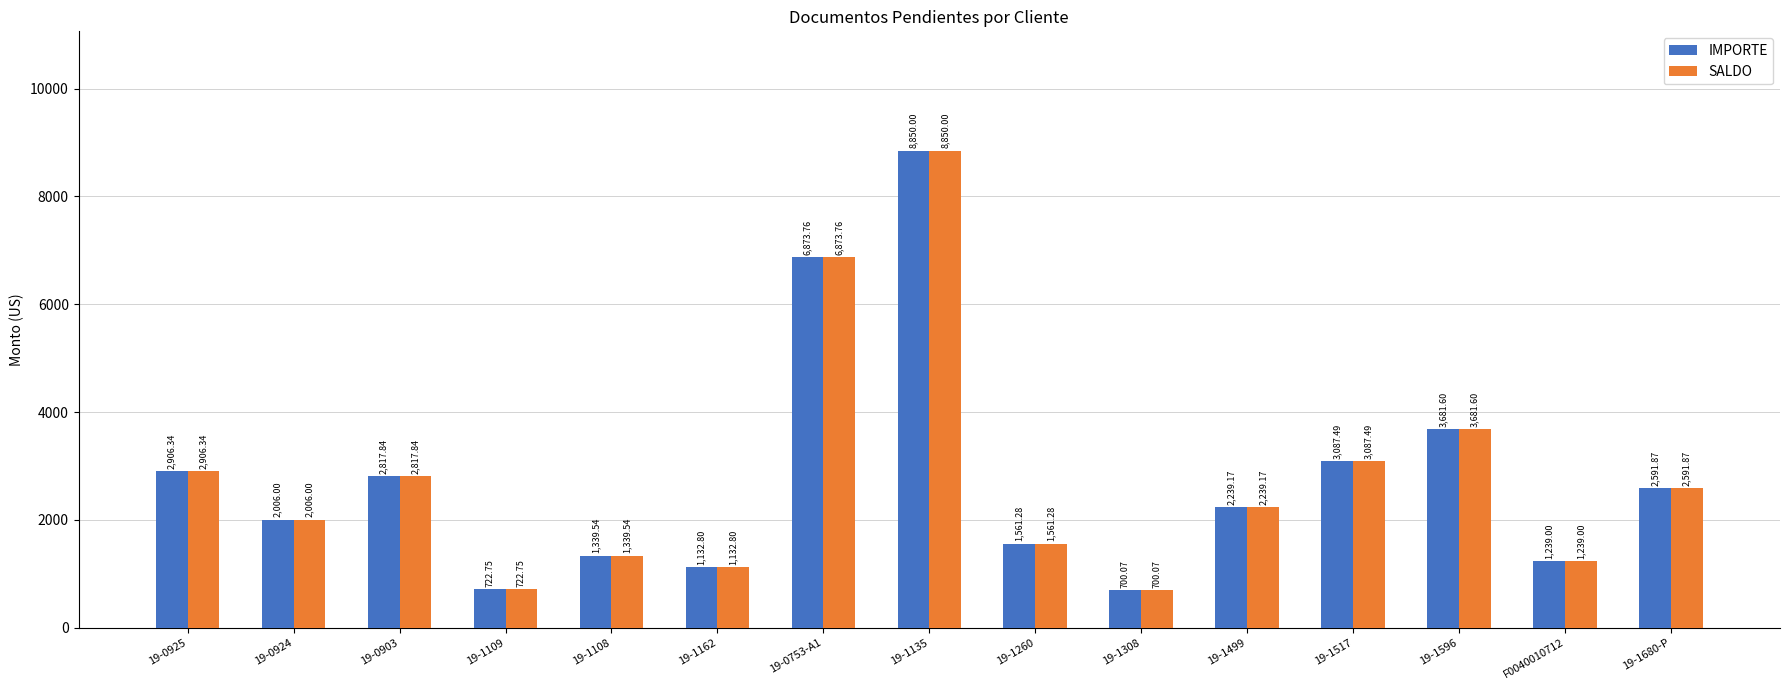

What is the minimum value shown in the chart?

700.1